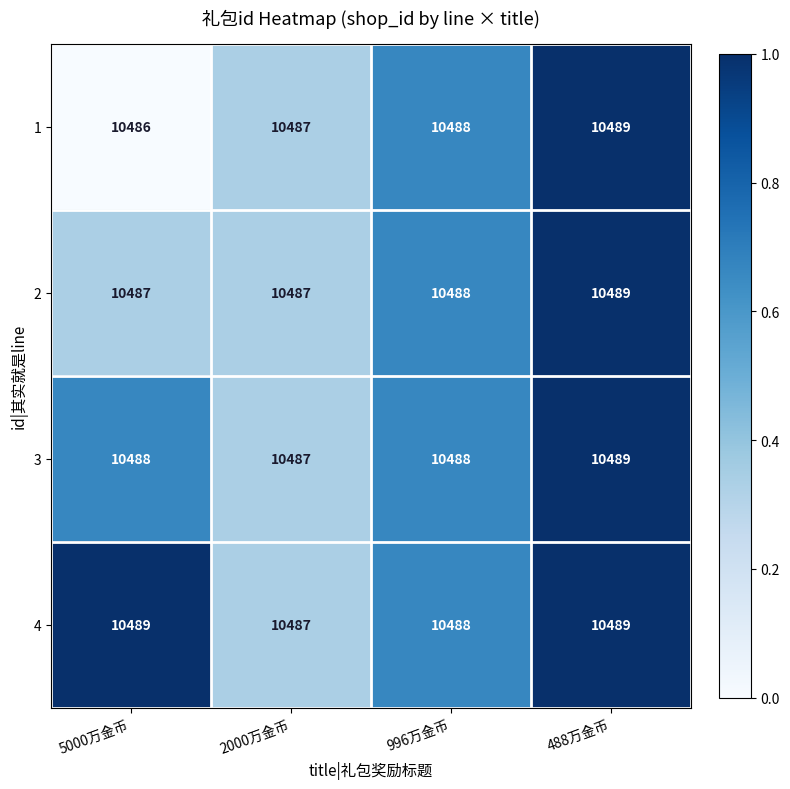

What is the average value of the 4 series?

10488